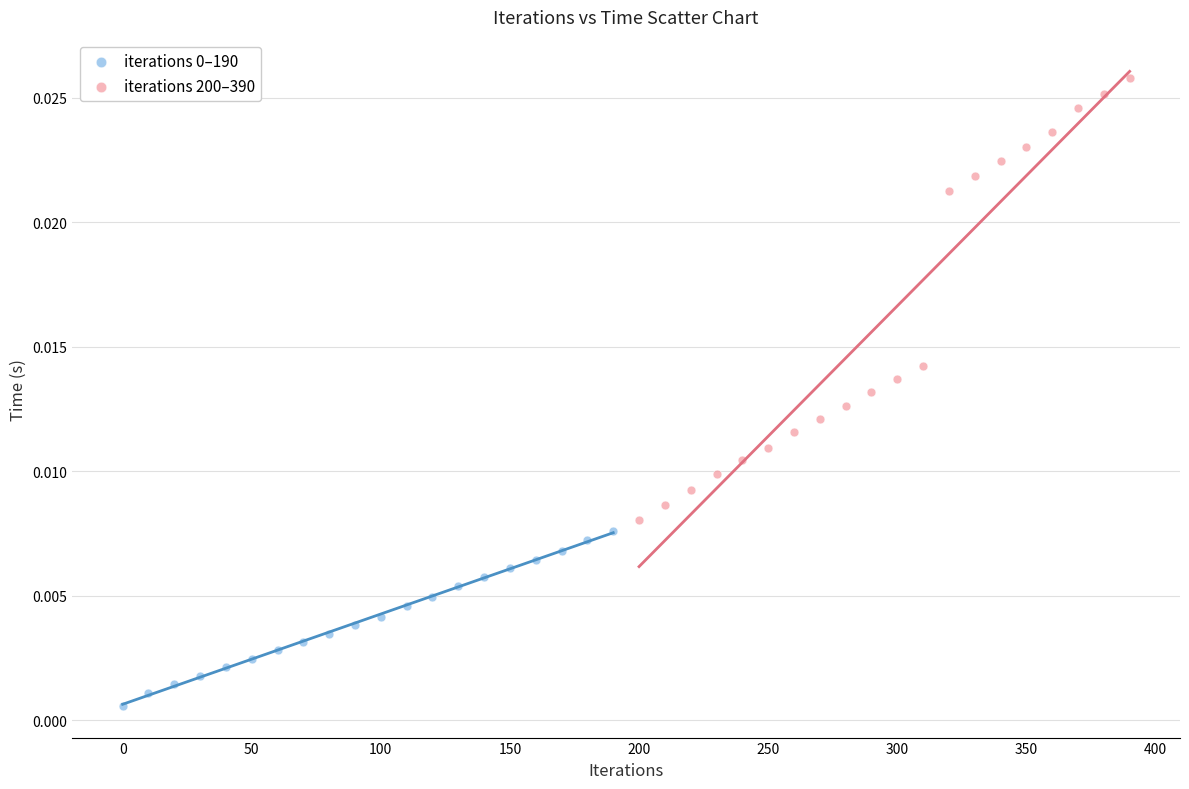

Which series has the largest Y range (max minus min)?

iterations 200–390